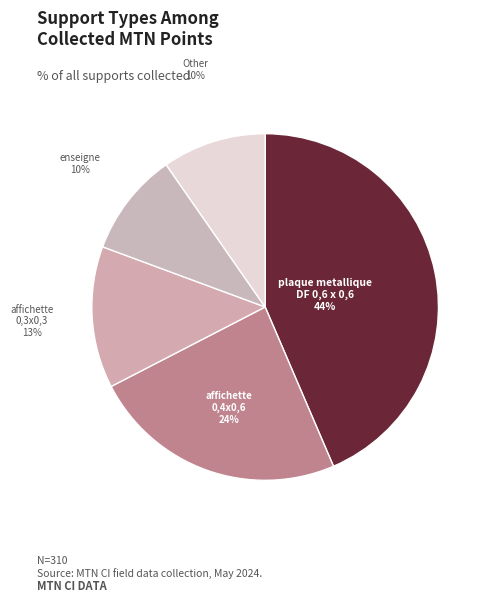

How many slices are in this pie chart?

5